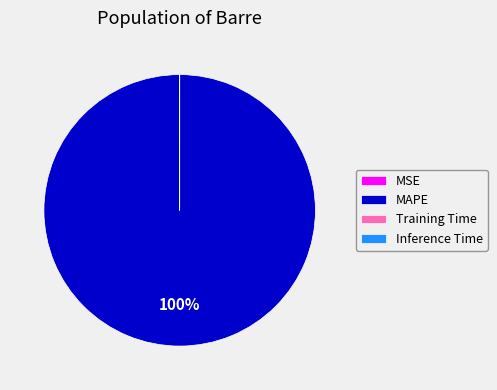

Which slice is the largest?

MAPE